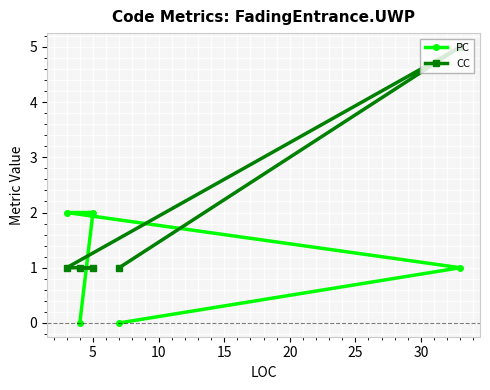

Rank the series by their maximum value, from lowest to highest.

PC, CC